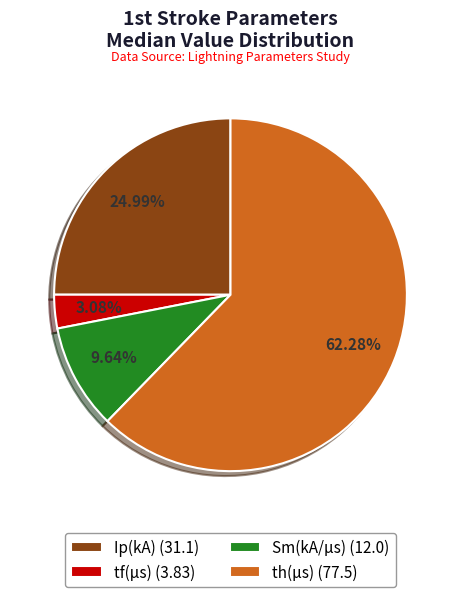

Is it true that Sm(kA/μs) is 10% of the pie?

True